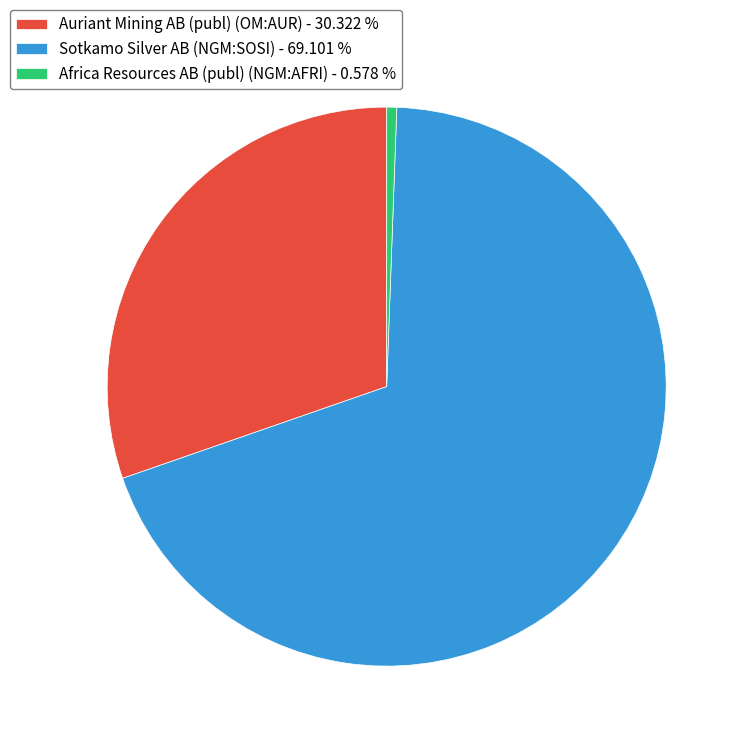

Between Sotkamo Silver AB (NGM:SOSI) - 69.101 % and Africa Resources AB (publ) (NGM:AFRI) - 0.578 %, which is larger?

Sotkamo Silver AB (NGM:SOSI) - 69.101 %